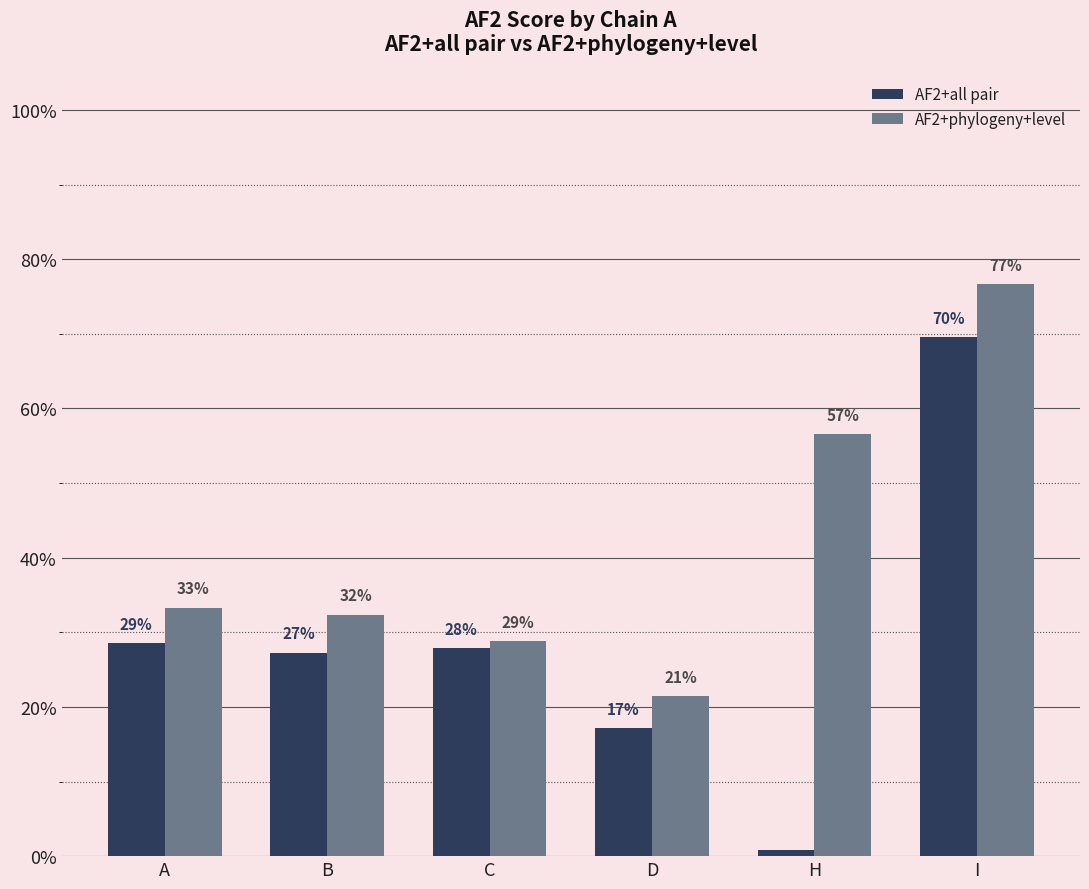

What is the average value of the AF2+all pair series?

0.3